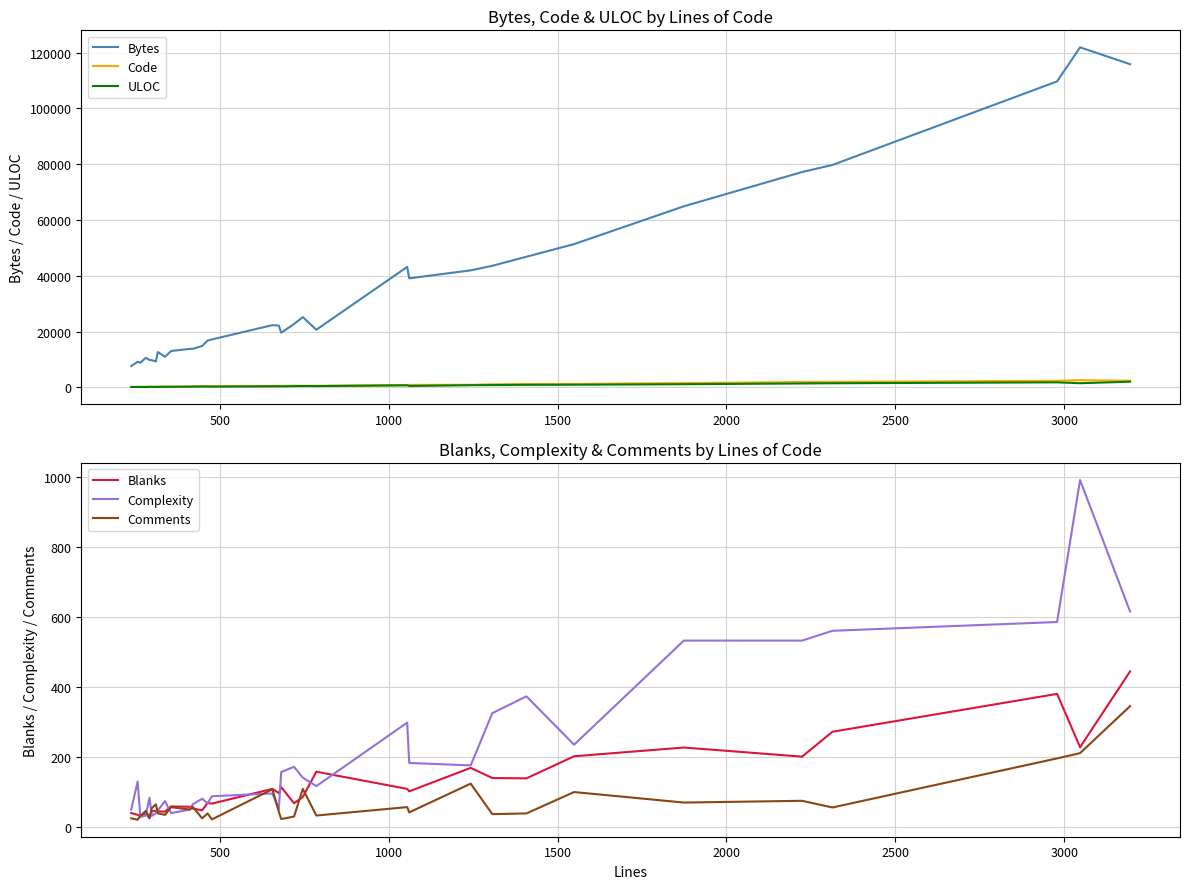

True or false: Code and Complexity intersect in this chart.

False